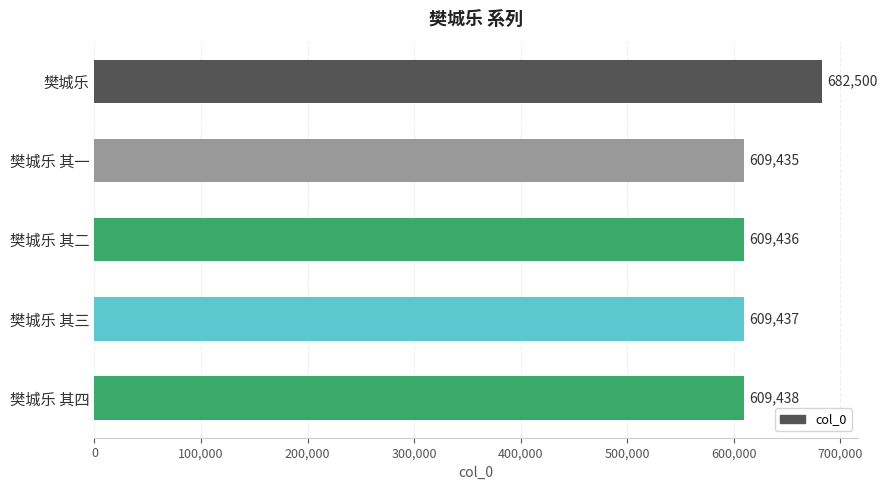

Does the chart contain any negative values?

No